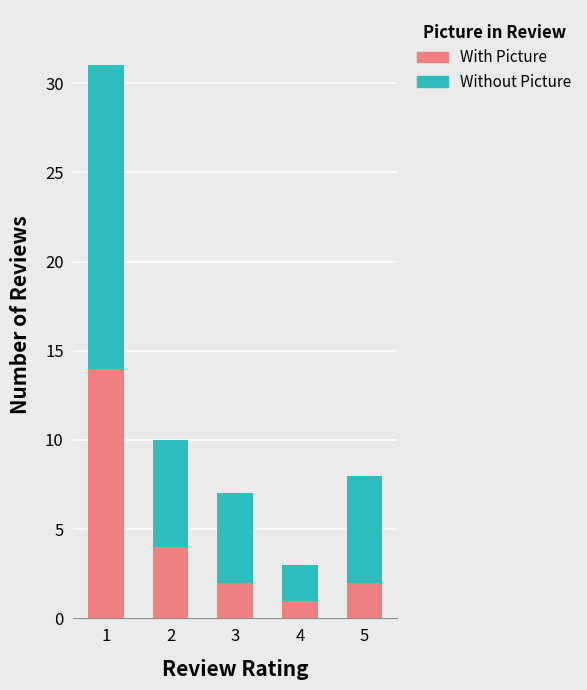

What is the value of the With Picture bar at the 2nd from the left?

4